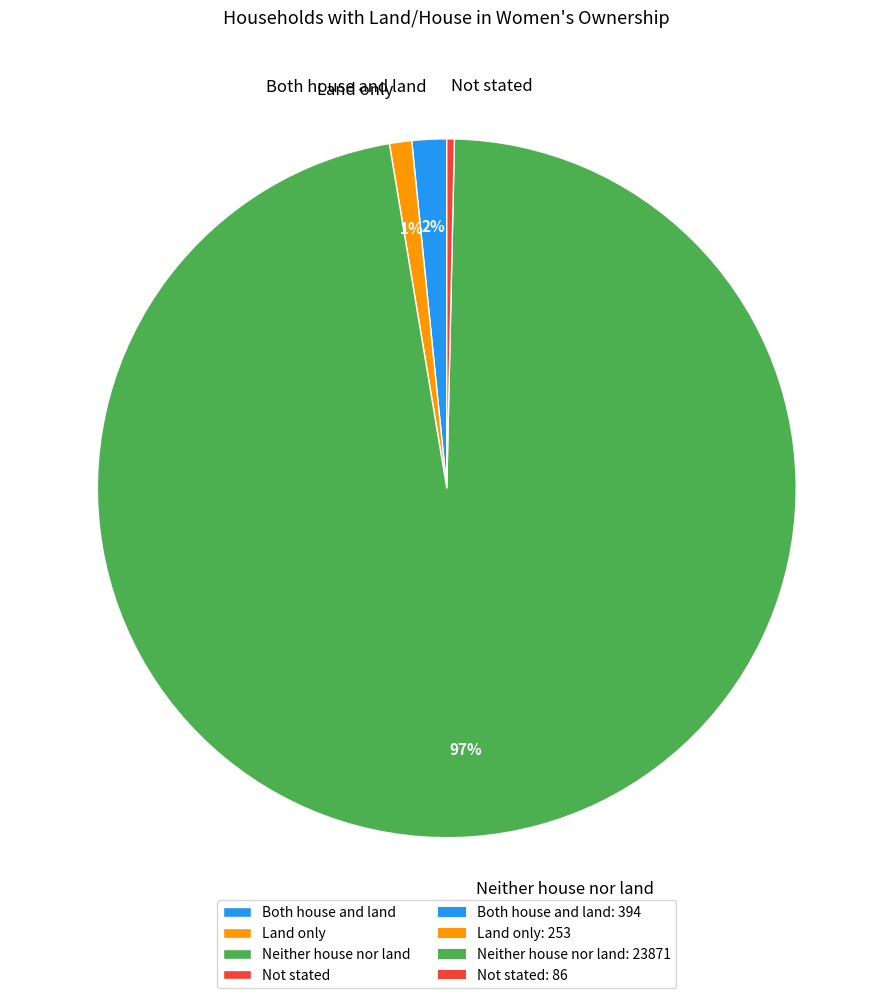

Between Land only and Neither house nor land, which is larger?

Neither house nor land